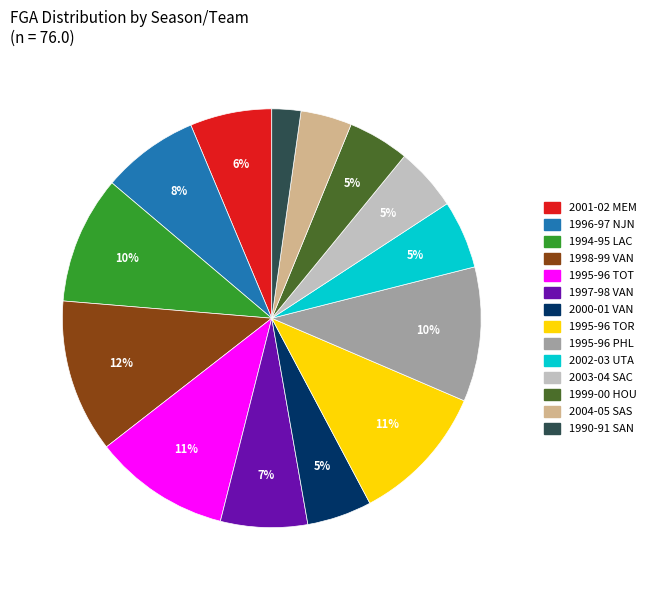

How many segments does this pie chart have?

14